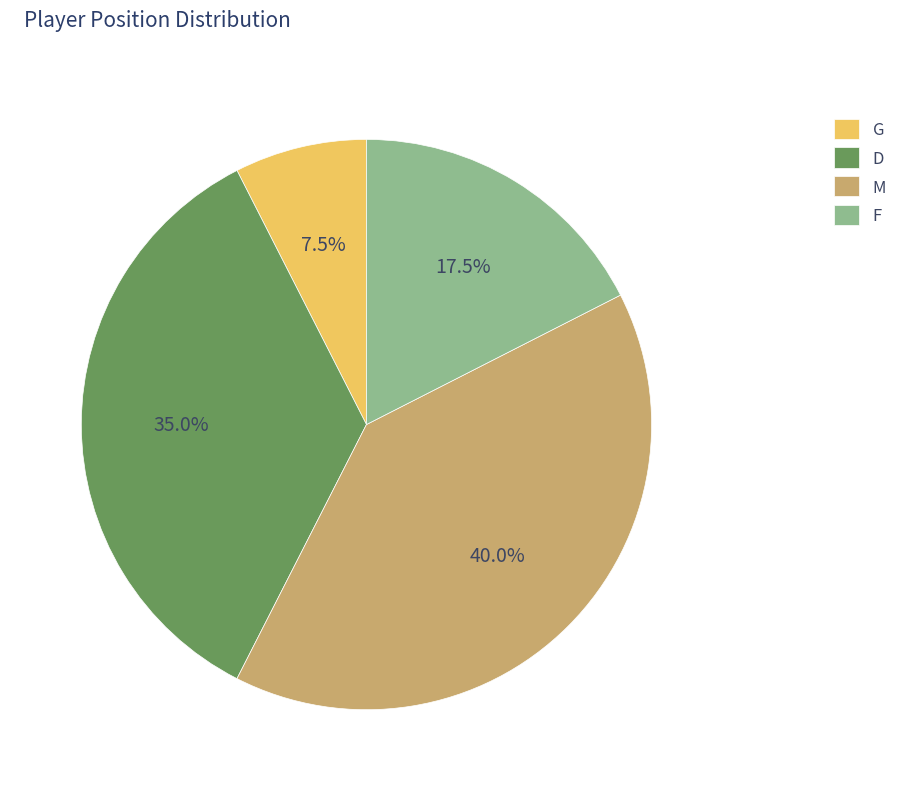

Which category has the smallest portion of the pie?

G